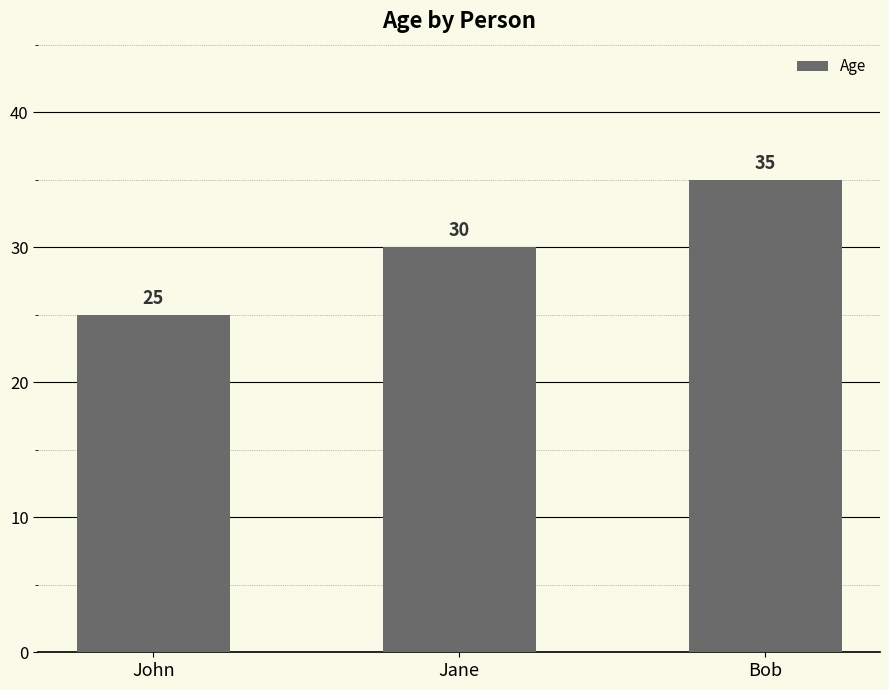

Which has a higher value, Bob or Jane?

Bob